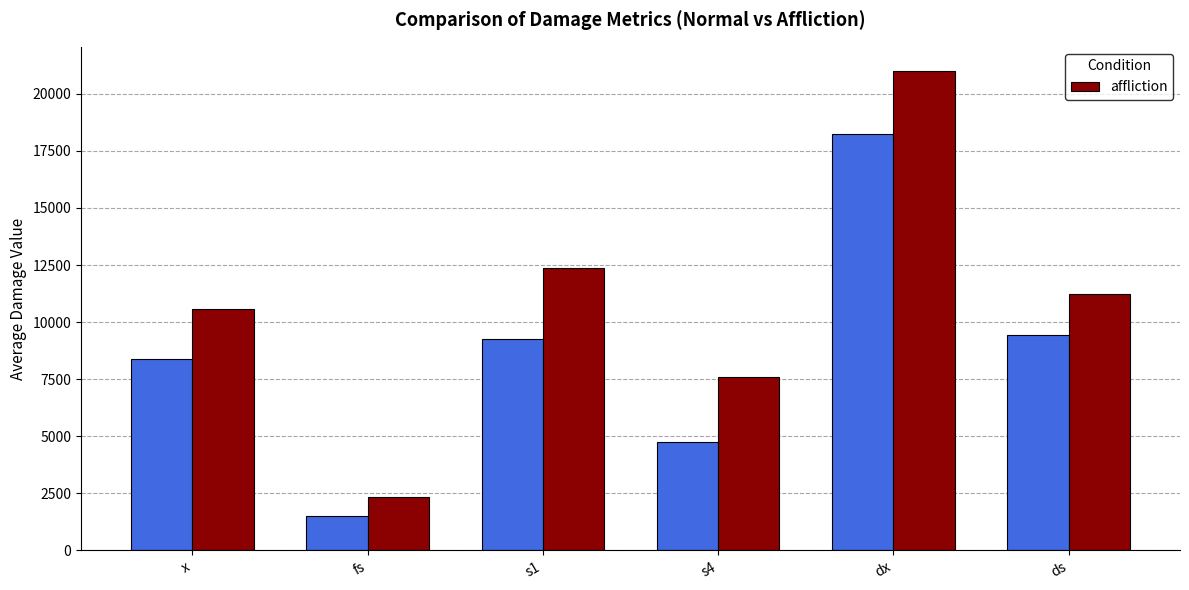

What is the ratio of the value at fs to the value at dx?

0.1